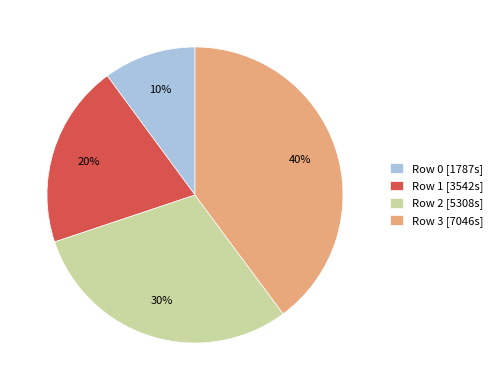

Do Row 0 [1787s] and Row 1 [3542s] together represent more than half of the pie?

No